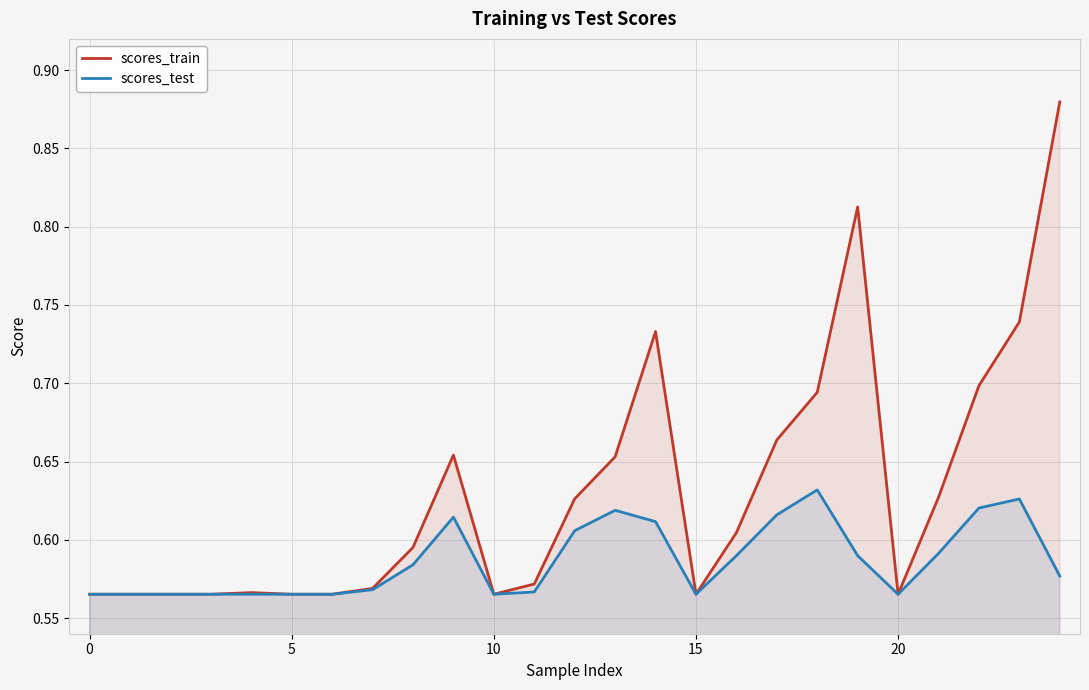

True or false: scores_train and scores_test cross at least once.

False